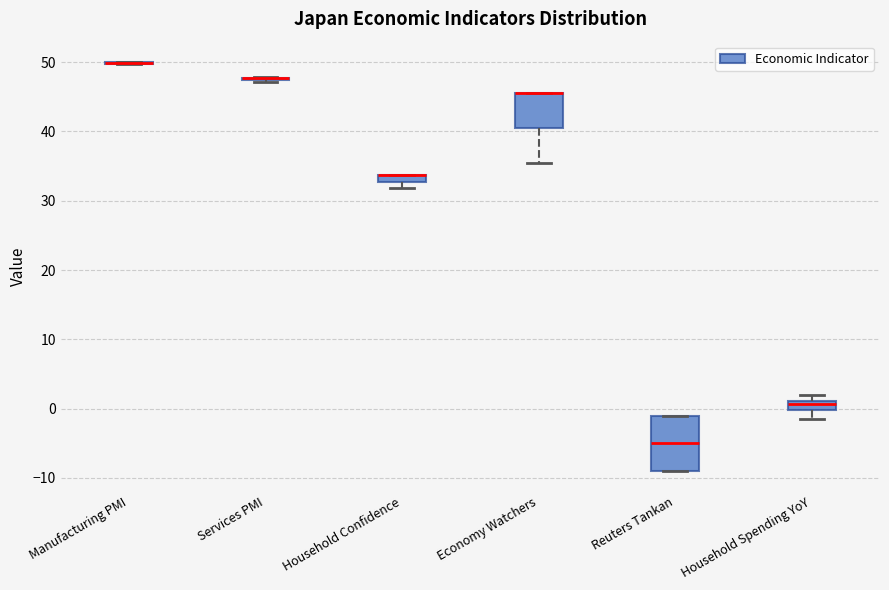

Comparing the boxes themselves (not the whiskers), which one is the tallest?

Reuters Tankan